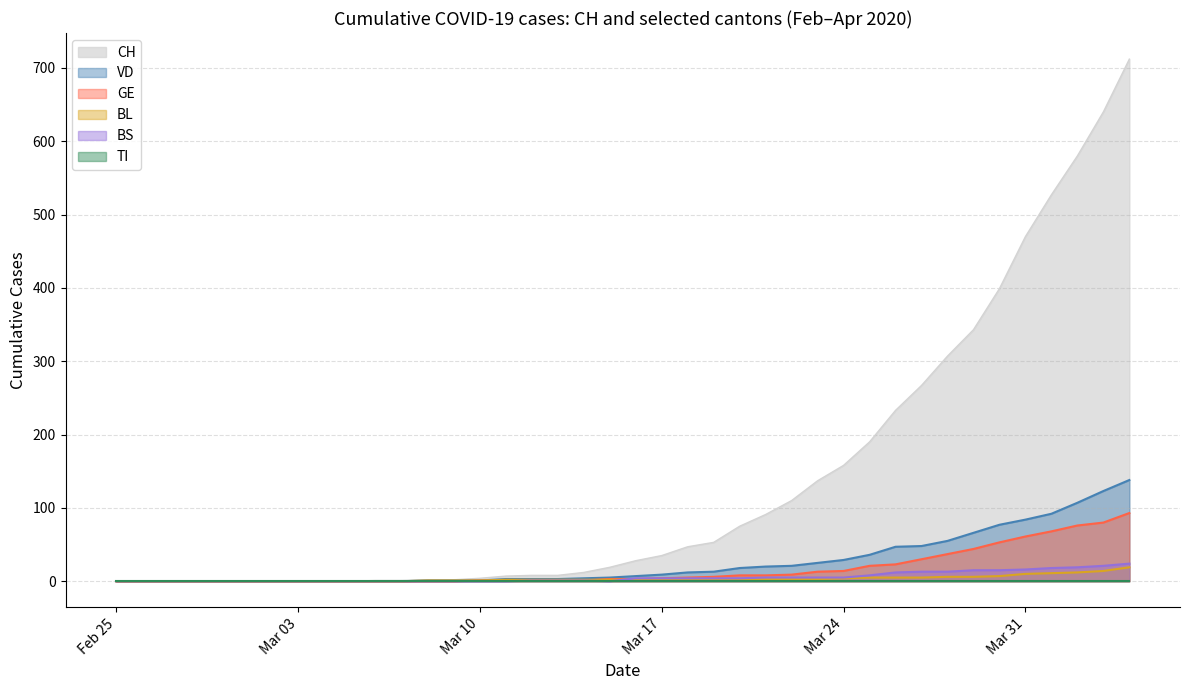

What is the average value of the BL series?

3